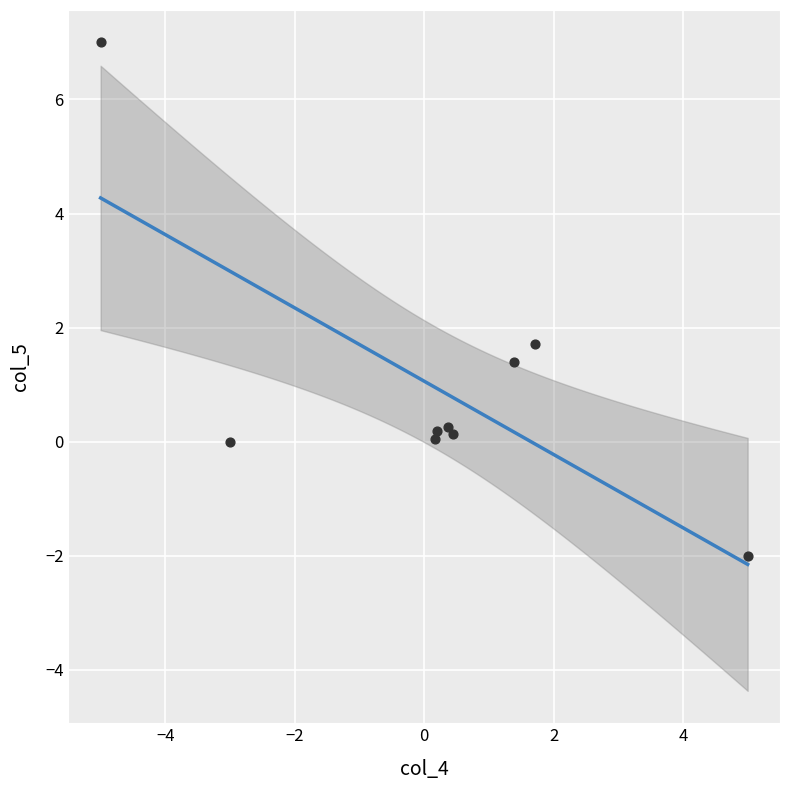

What Y value in the scatter plot is closest to 2?

1.7